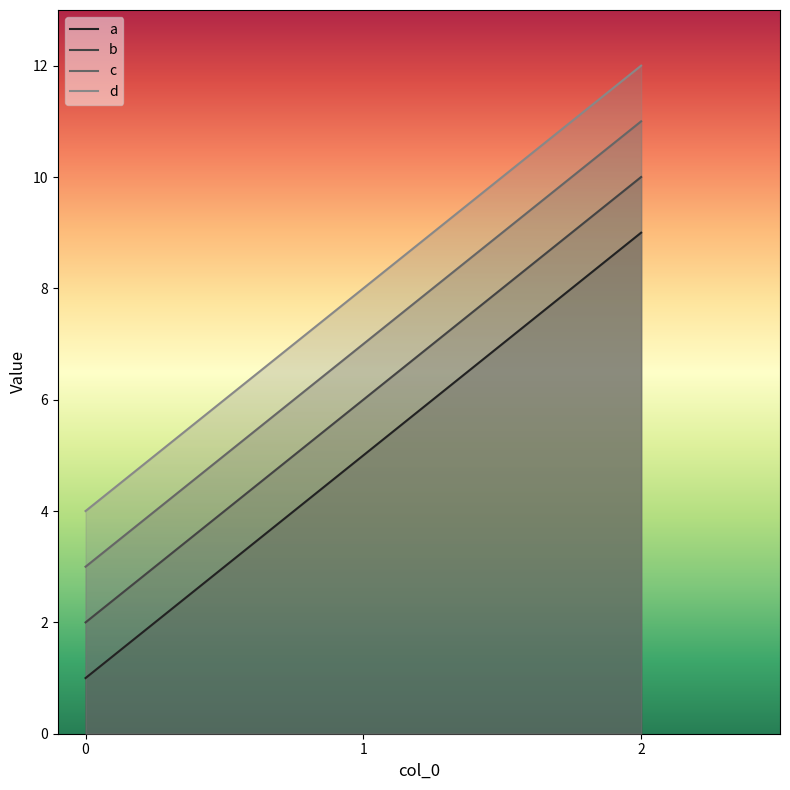

What is the greatest value displayed?

12